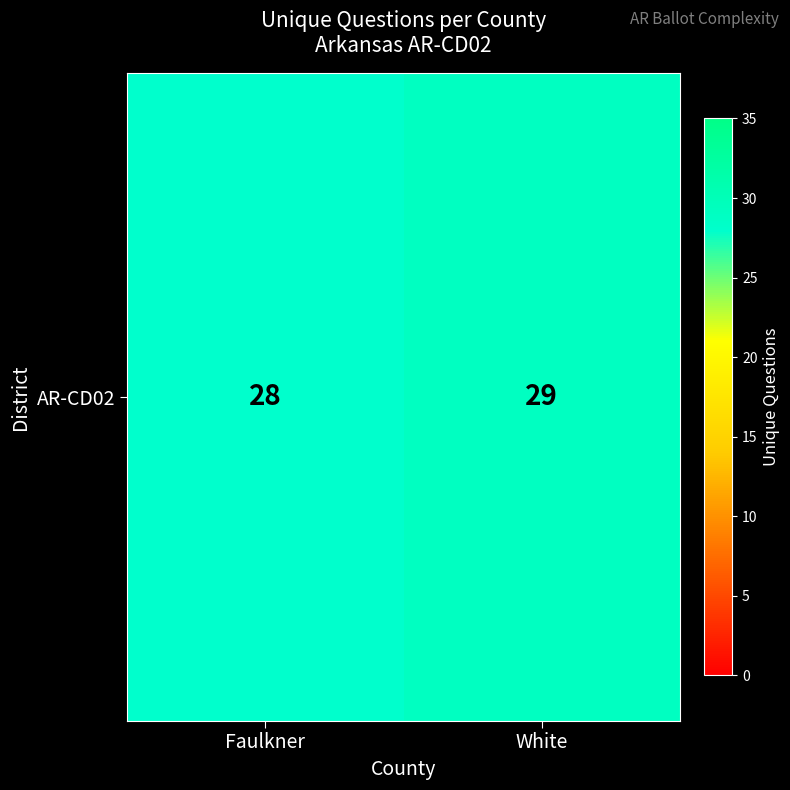

What is the sum of all values?

57